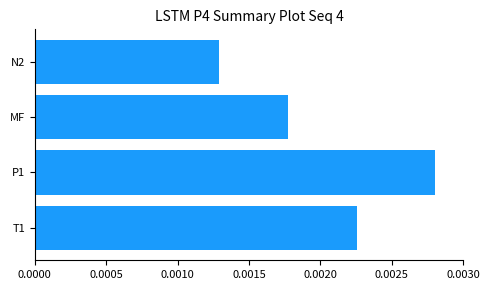

Count the values in the range 0 to 1.

4